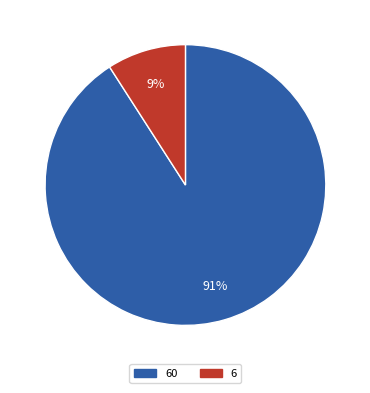

Does any single category account for the majority?

Yes